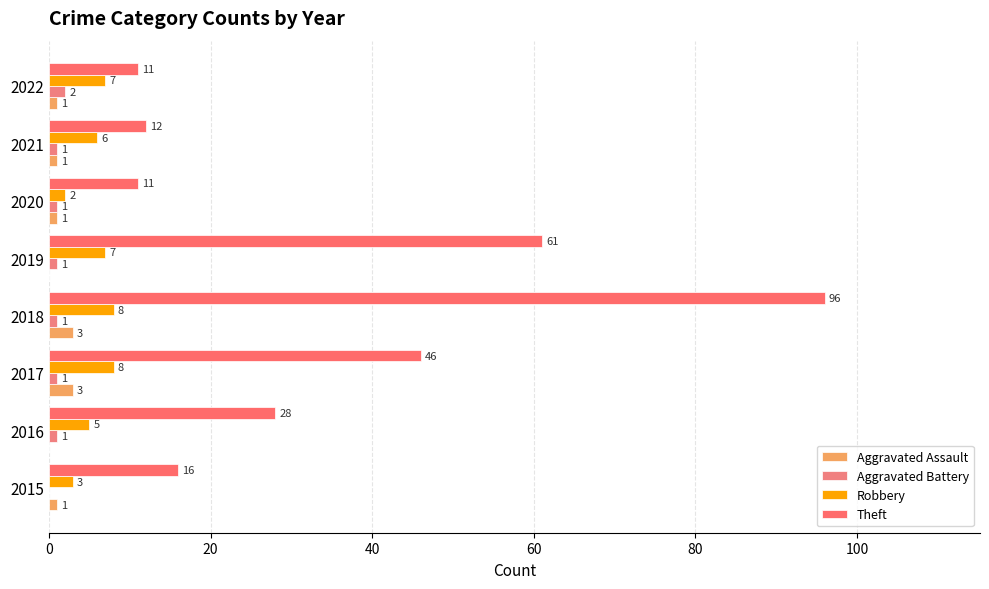

What is the difference between the second highest and minimum values in the Theft series?

50